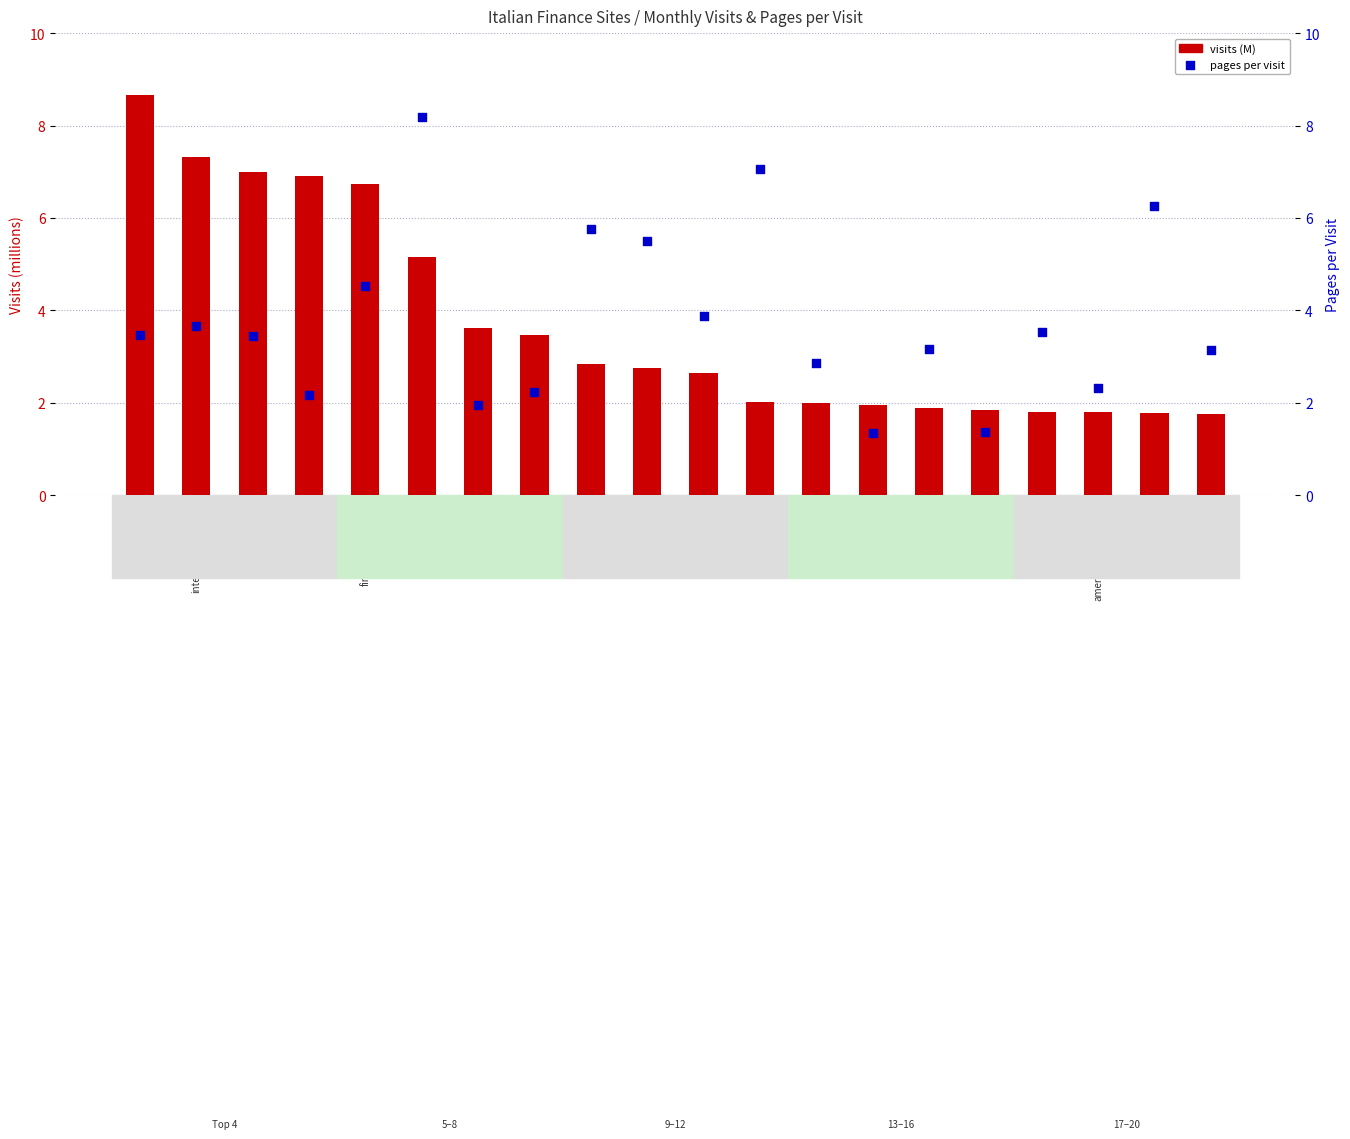

Which series contains the highest Y value?

visits (M)